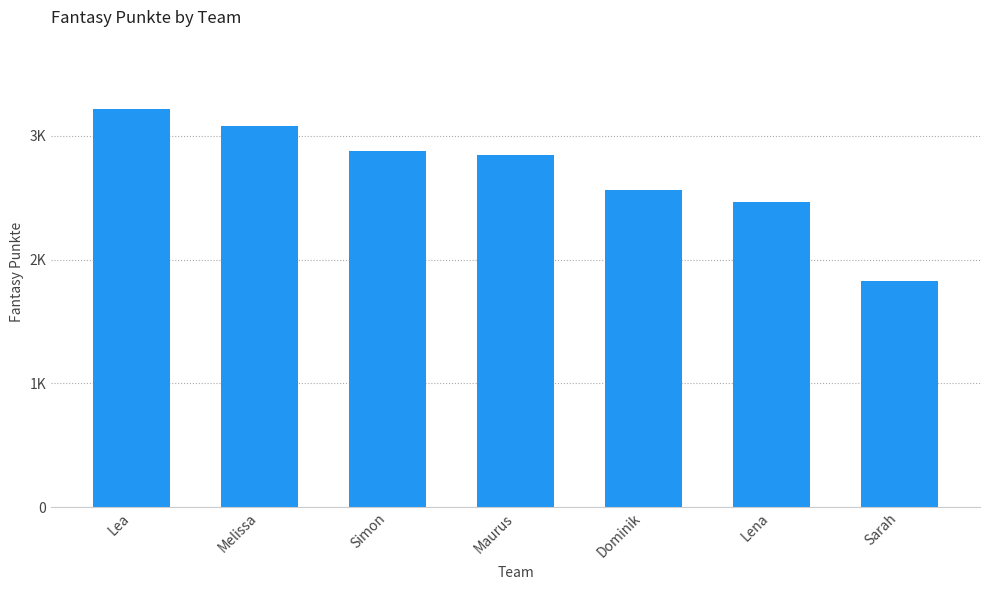

Reading left to right, transcribe all the data shown in this chart.

3221	3081	2878	2844	2561	2469	1830